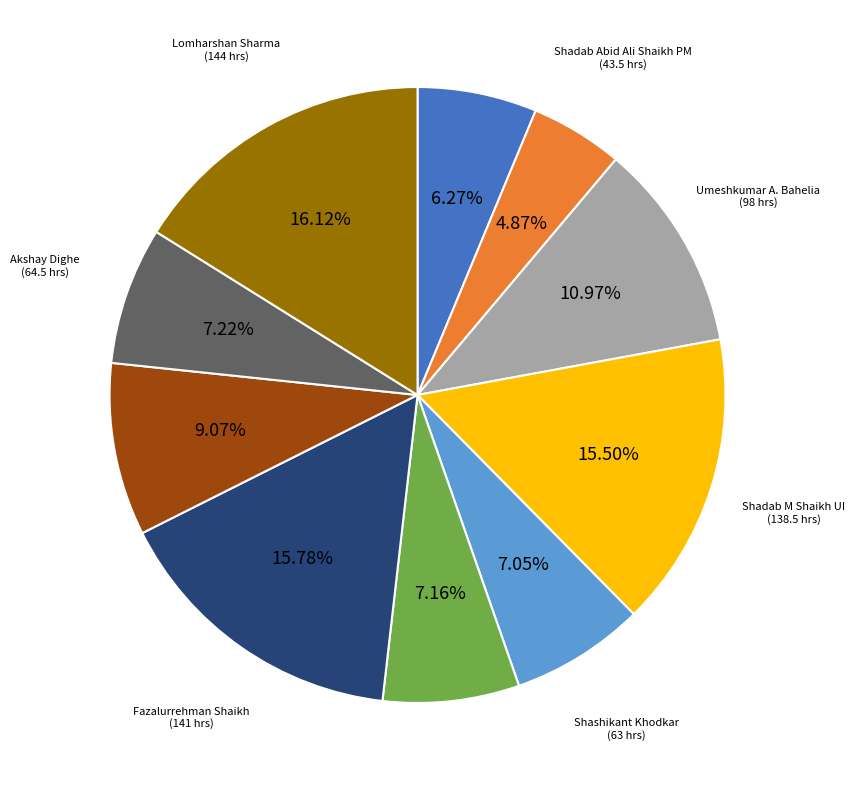

Which has a higher value, Neha Jadhav or Shadab Abid Ali Shaikh PM?

Neha Jadhav